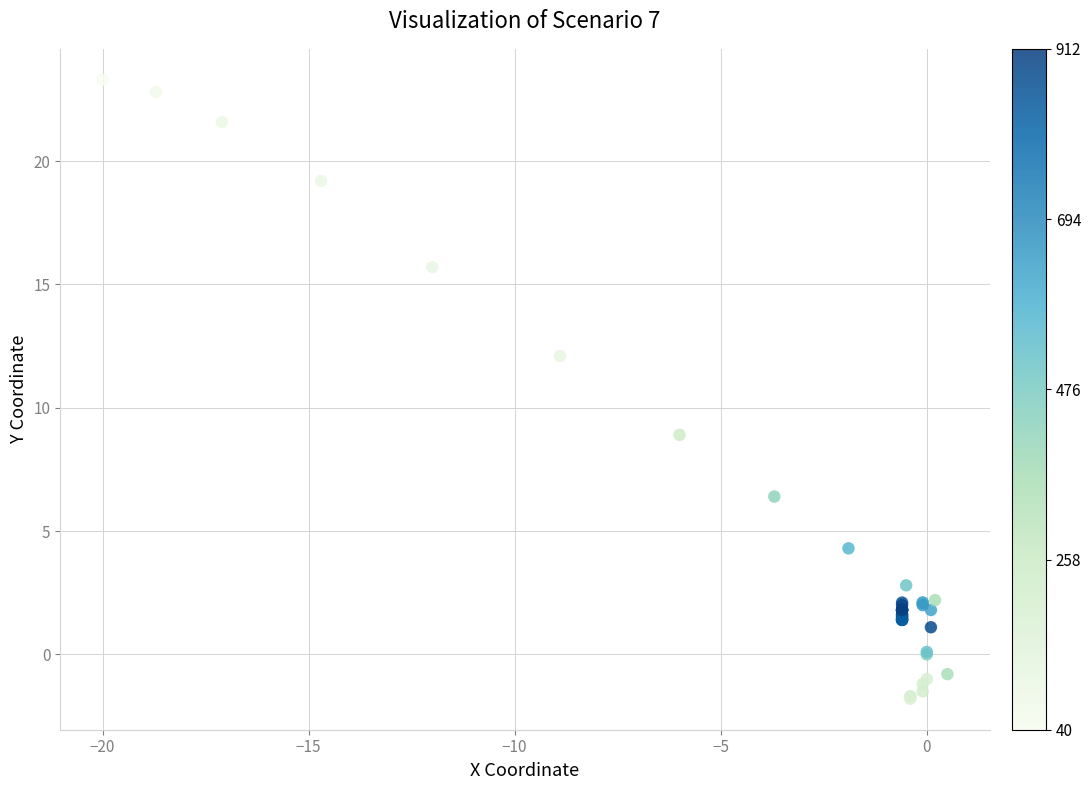

What Y value in the scatter plot is closest to 10?

8.9